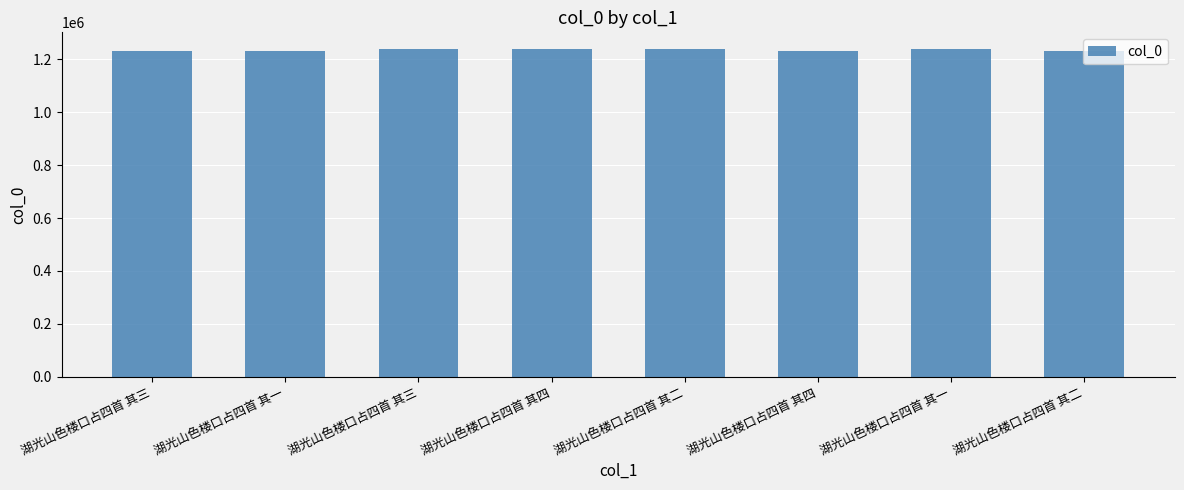

How many bars are there in total?

8